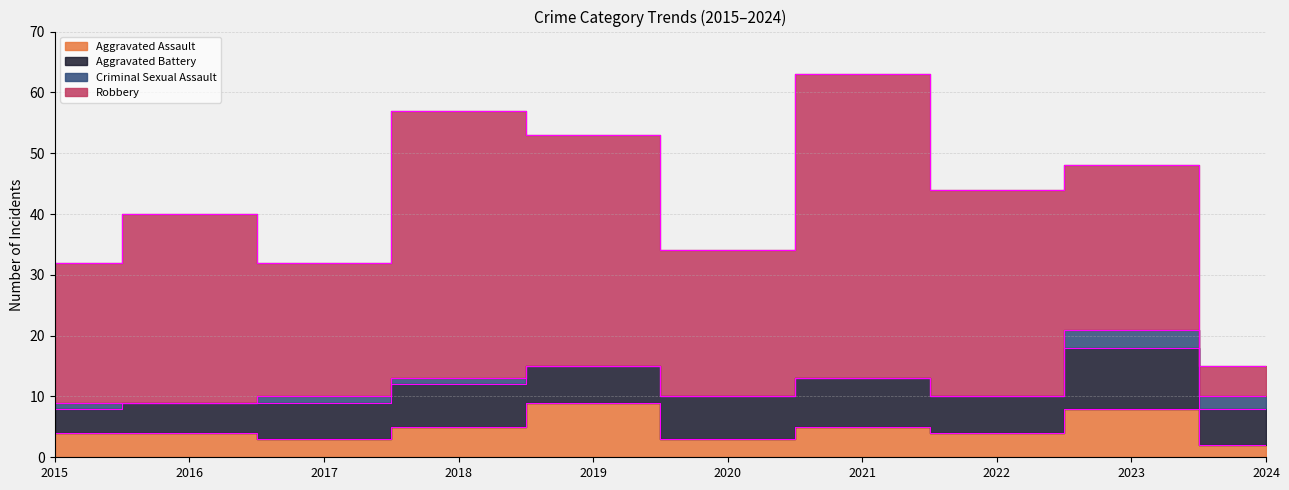

How many categories are shown in the chart?

10